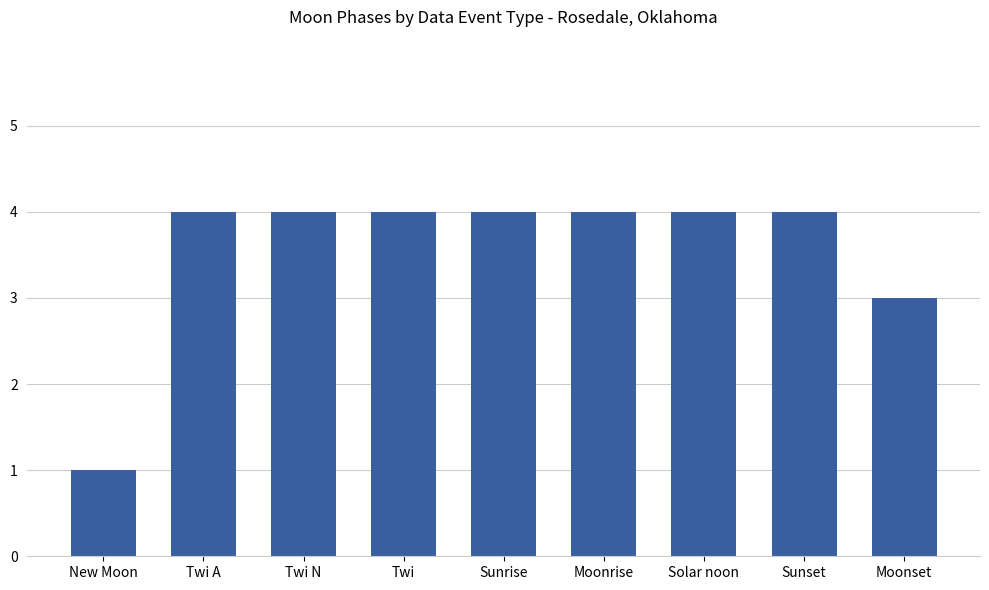

What is the maximum value shown in the chart?

4